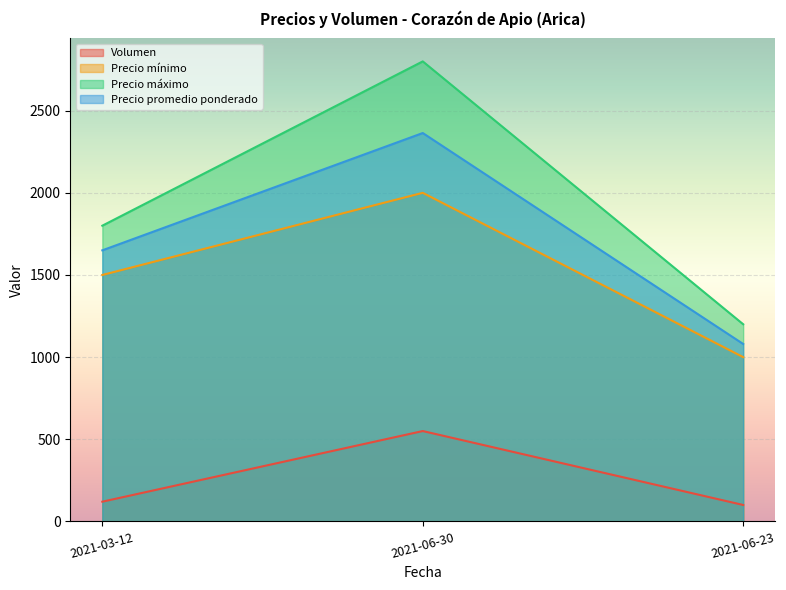

What is the minimum value for Precio mínimo?

1000